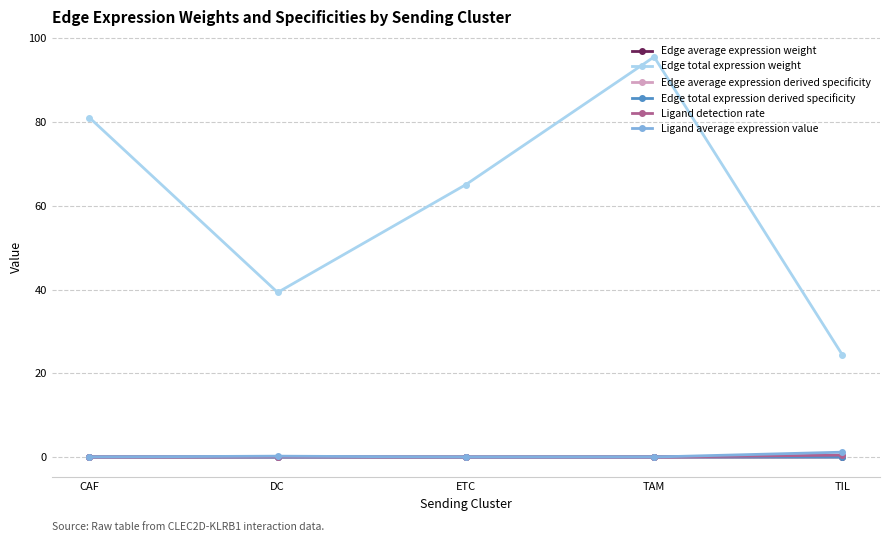

Which category has the highest value across all series?

TAM